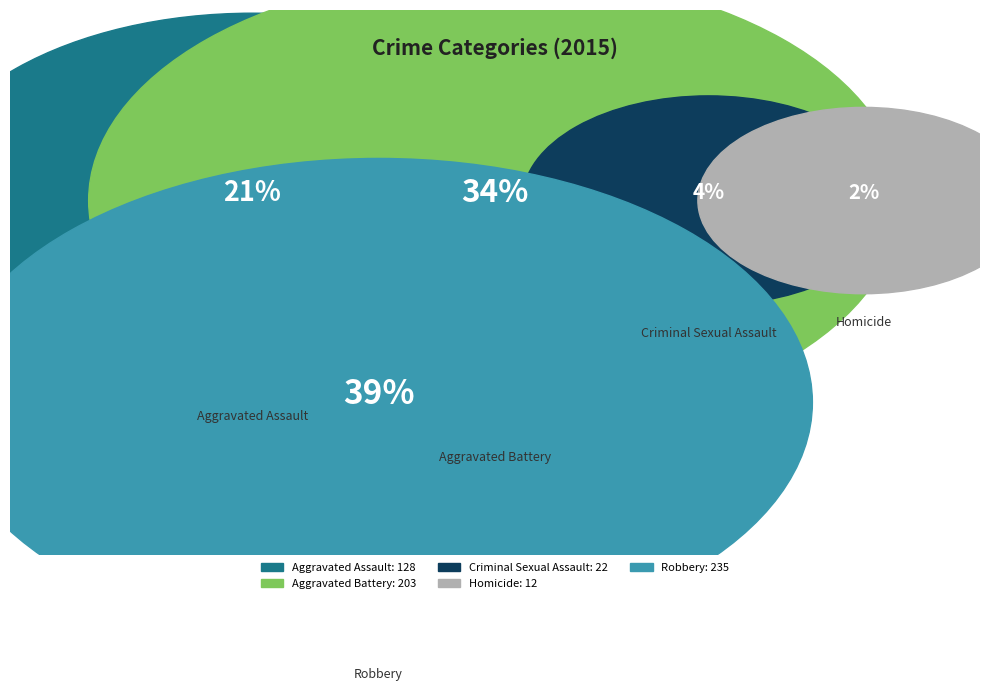

To the nearest percent, what portion does Homicide represent?

2%